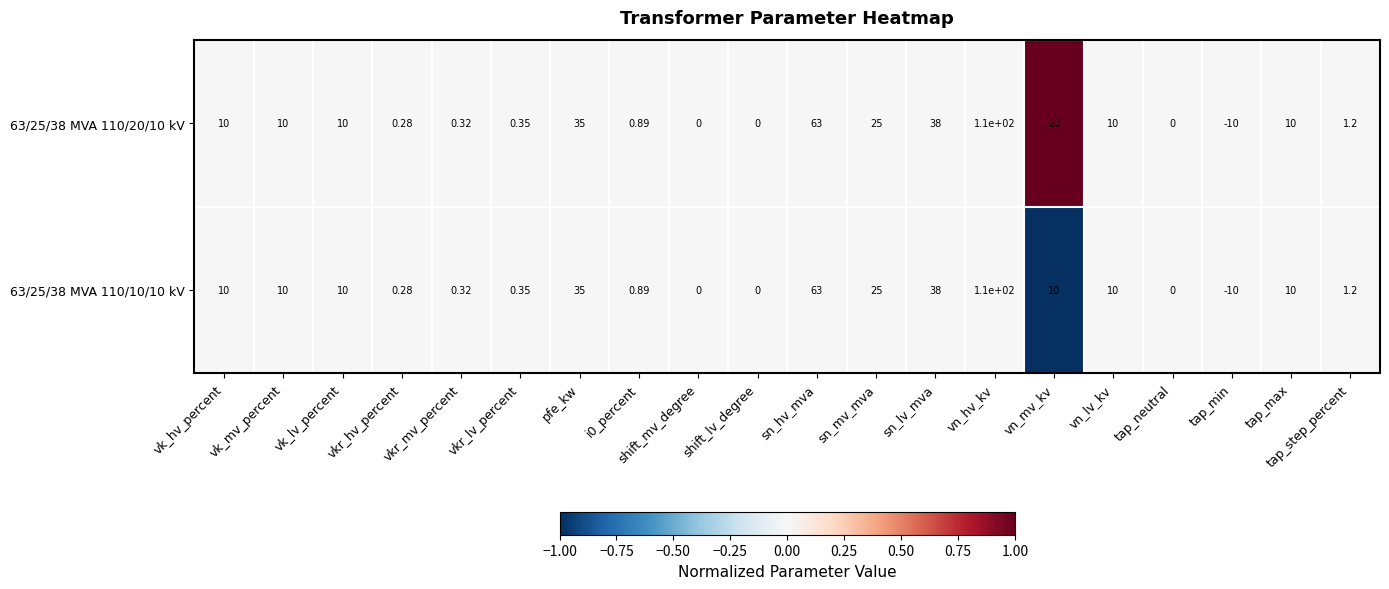

At which category is the sum across all series the highest?

vn_hv_kv